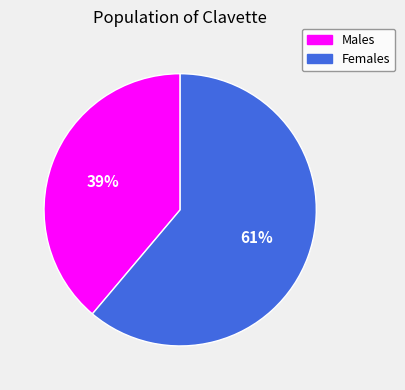

Between Females and Males, which is larger?

Females